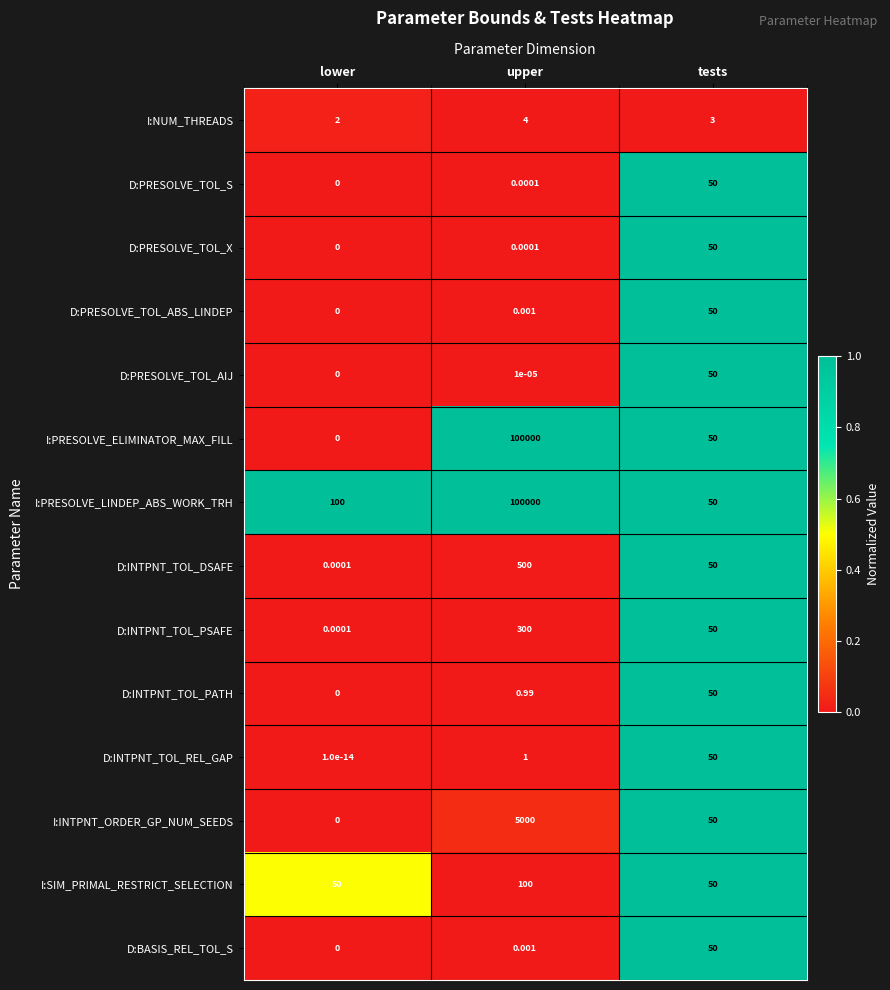

Which series has the widest spread of values?

I:PRESOLVE_ELIMINATOR_MAX_FILL